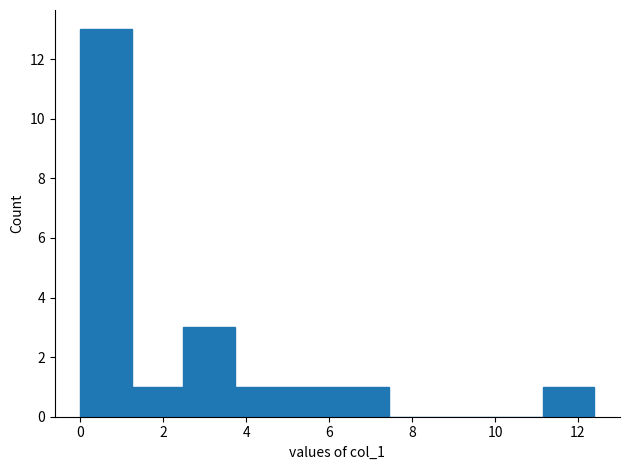

Reading left to right, list every bar in this chart as the range it spans on the x-axis followed by its height. Neither the bar edges nor the heights are printed on the chart, so give them approximately, as read against the axes.

0.0 to 1.2: 13
1.2 to 2.4: 1
2.4 to 3.8: 3
3.8 to 5.0: 1
5.0 to 6.2: 1
6.2 to 7.4: 1
7.4 to 8.6: 0
8.6 to 10.0: 0
10.0 to 11.2: 0
11.2 to 12.4: 1